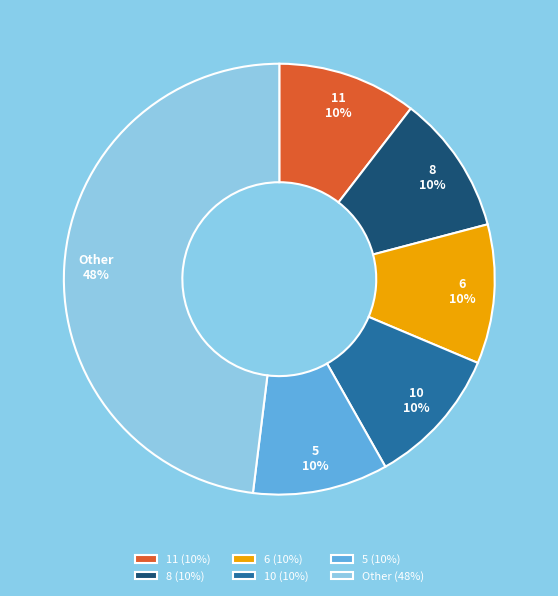

Do 11 (10%) and 6 (10%) together represent more than half of the pie?

No